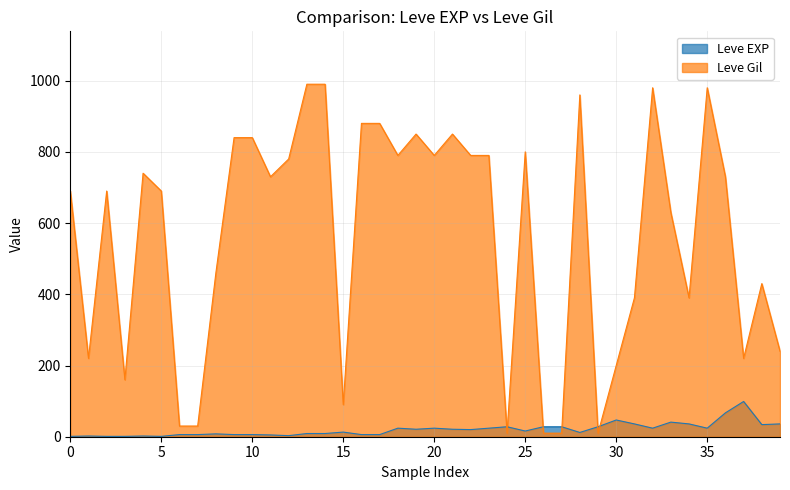

What is the sum of all Leve EXP values?

809